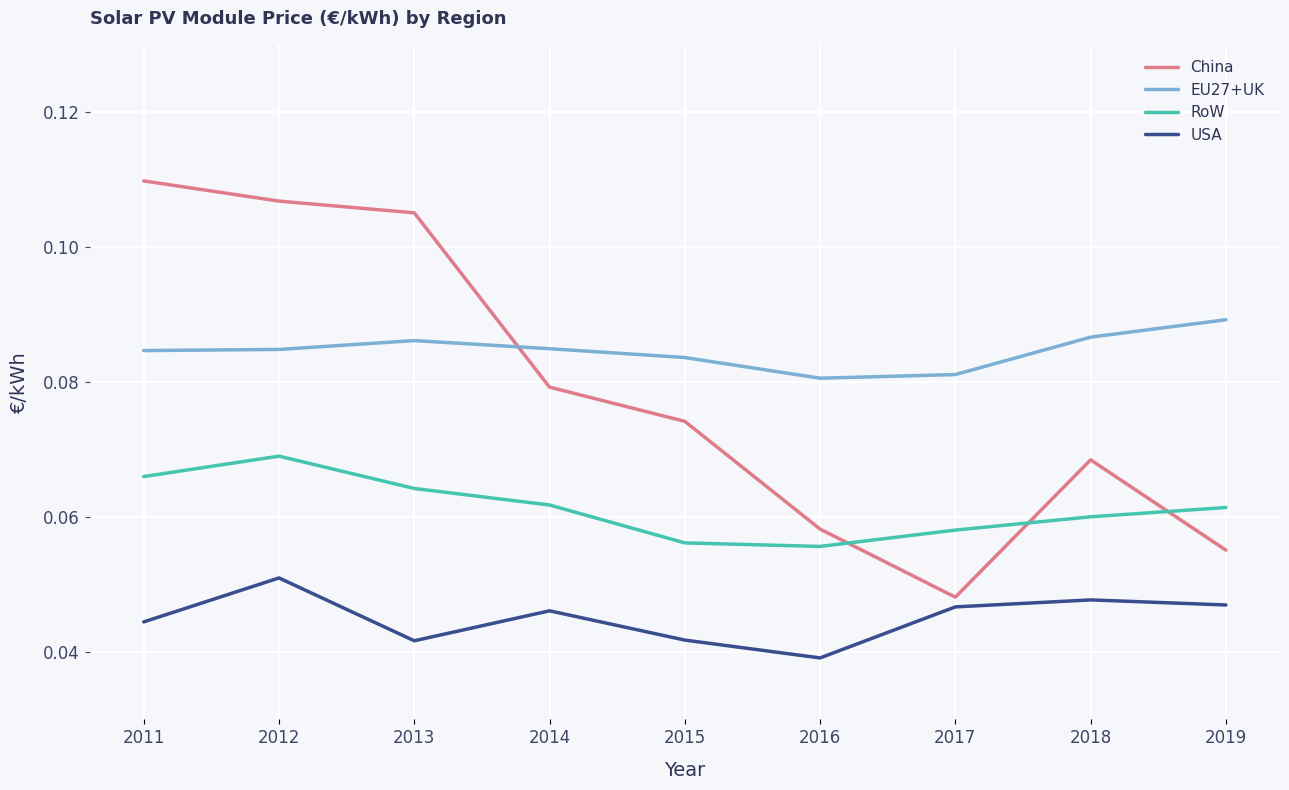

Rank the series at 2013 from highest to lowest value.

China, EU27+UK, RoW, USA